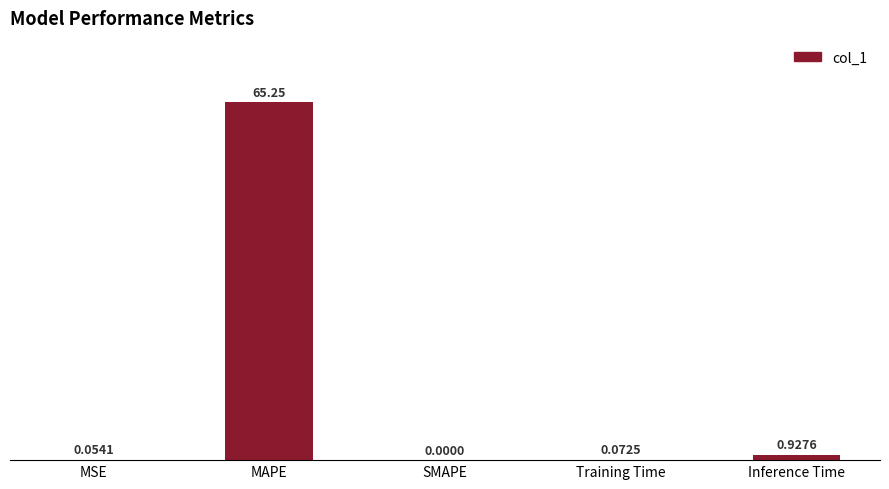

Between MAPE and Training Time, which is larger?

MAPE